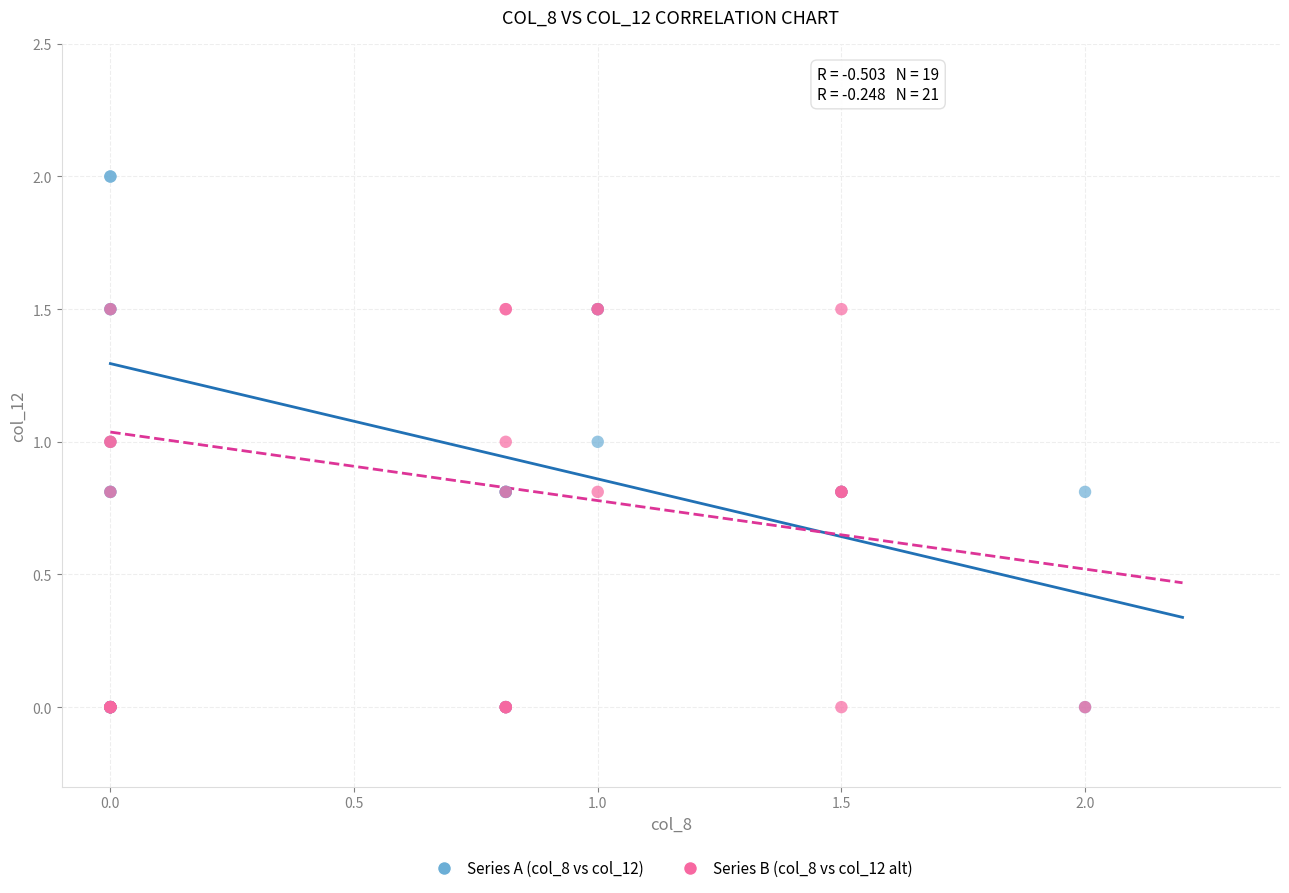

Which series has the widest spread of Y values?

Series A (col_8 vs col_12)